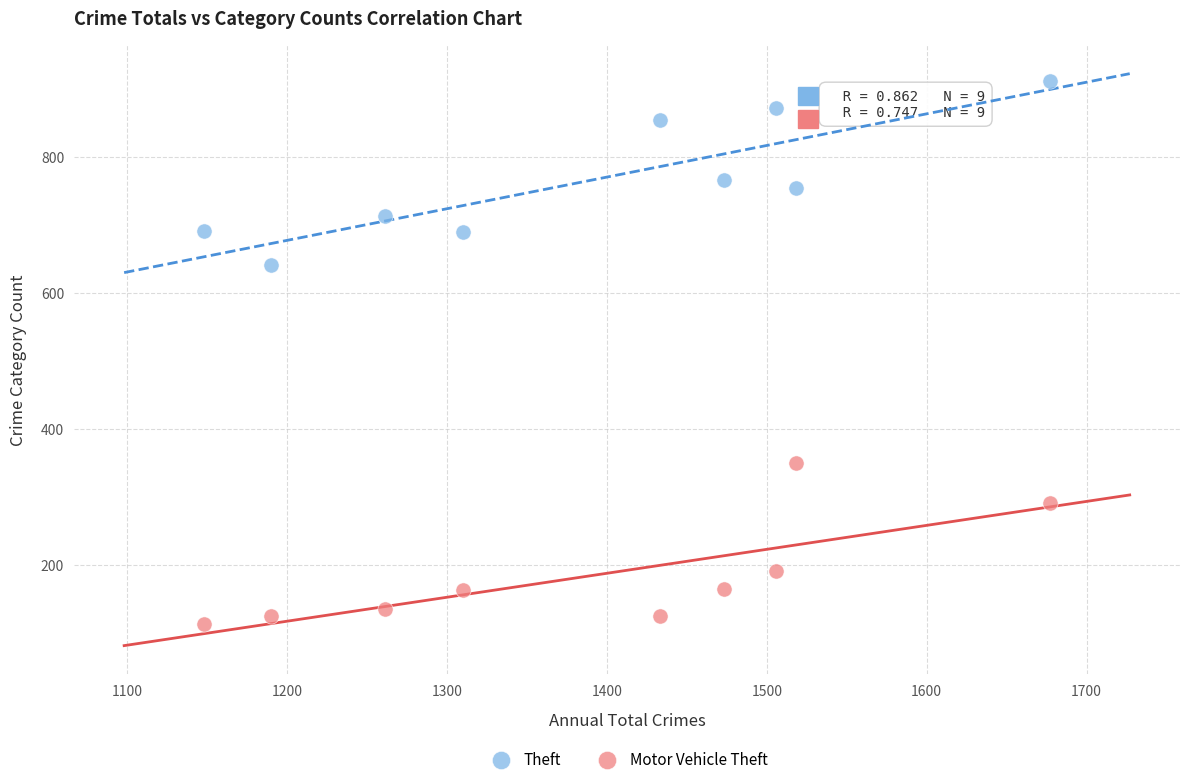

Which series contains the lowest Y value?

Motor Vehicle Theft